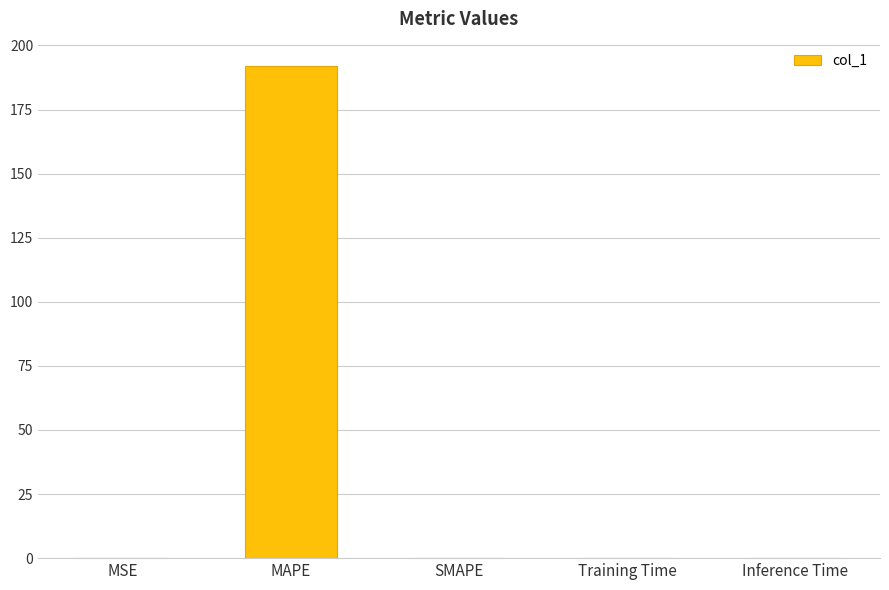

Is it true that the value at MSE is 0.0?

True